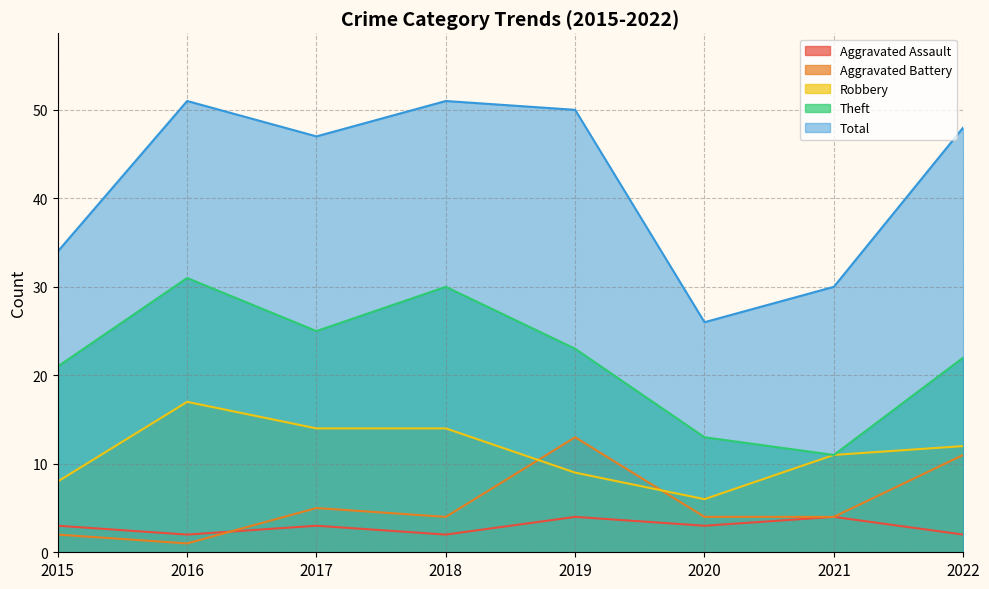

Where is the first local minimum for Theft?

2017